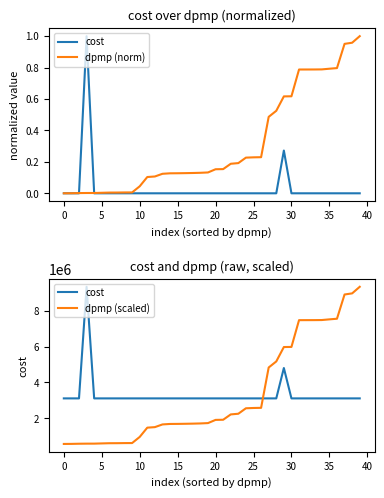

Which series has the largest range (max minus min)?

dpmp (scaled)